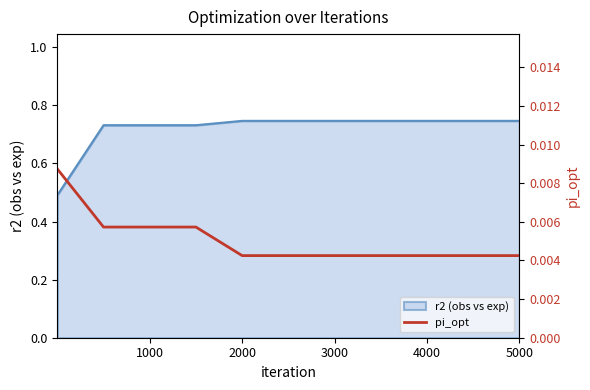

True or false: r2 (obs vs exp) has a value of 1.0 at 5000.

False